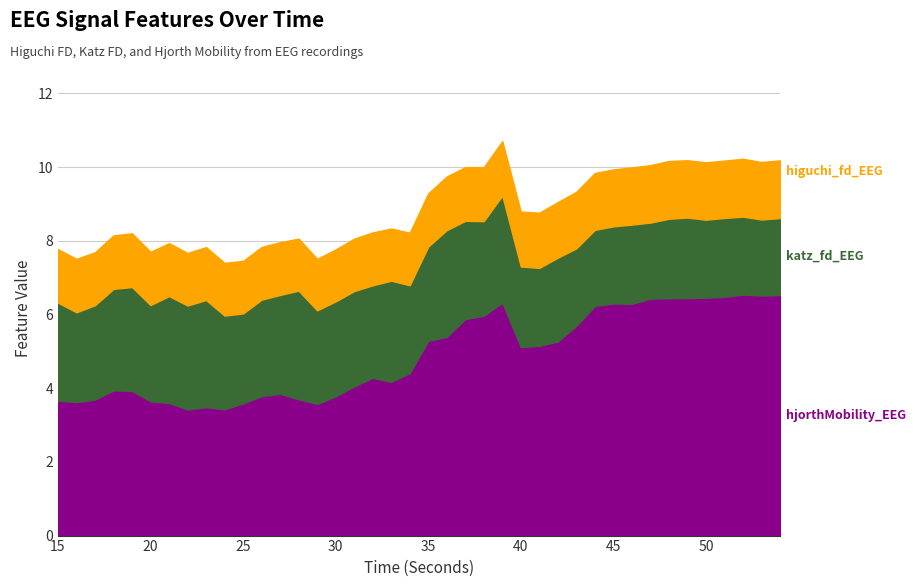

True or false: katz_fd_EEG and hjorthMobility_EEG intersect in this chart.

False